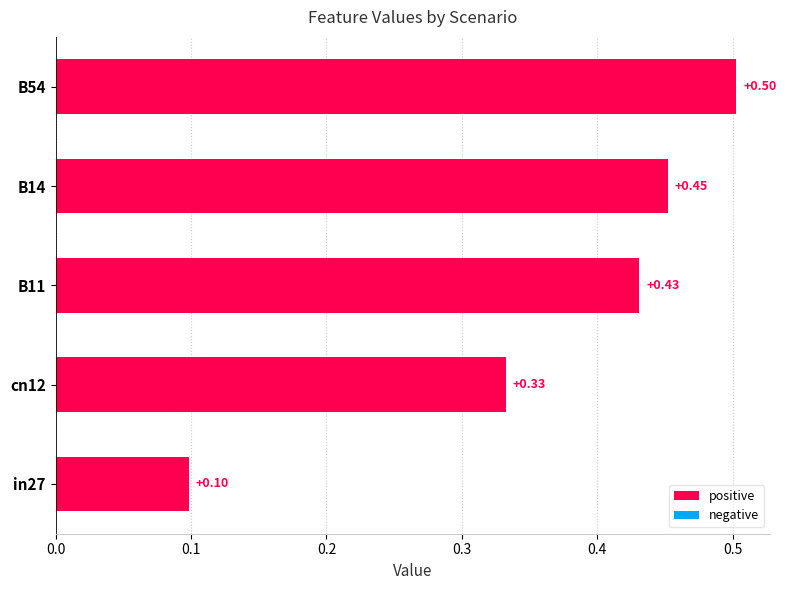

Between B14 and B11, which is larger?

B14